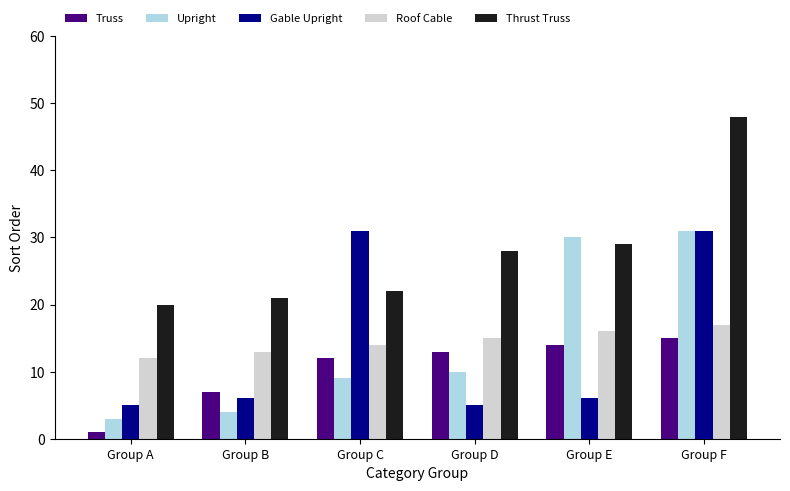

Where is Thrust Truss nearest to the value 34?

Group E